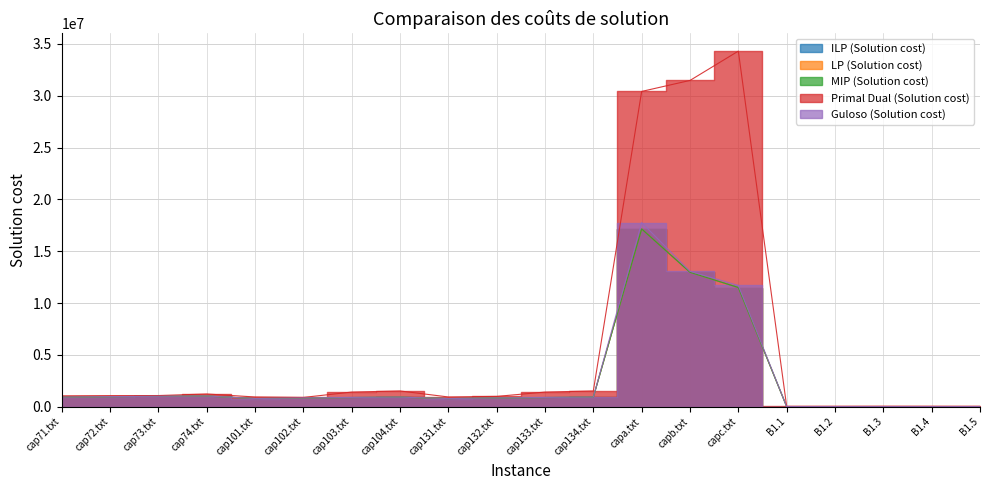

Read the ILP (Solution cost) value at cap103.txt.

893782.1